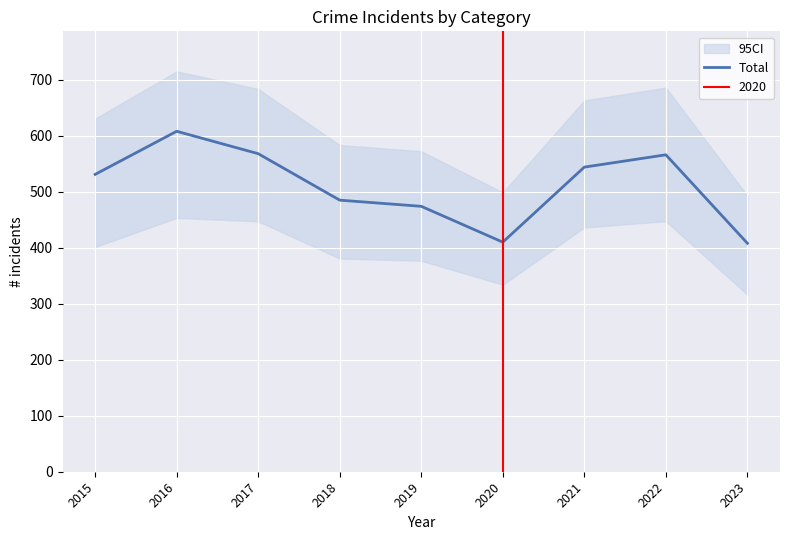

What is the difference between the second highest and minimum values?

160